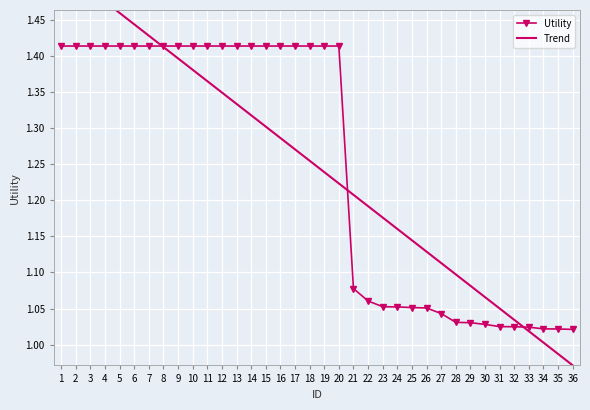

Which category has the highest value across all series?

1